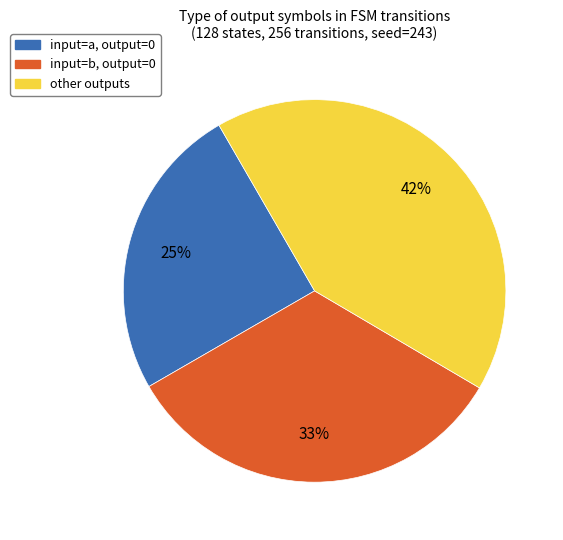

Rank the categories by value from lowest to highest.

input=a, output=0, input=b, output=0, other outputs